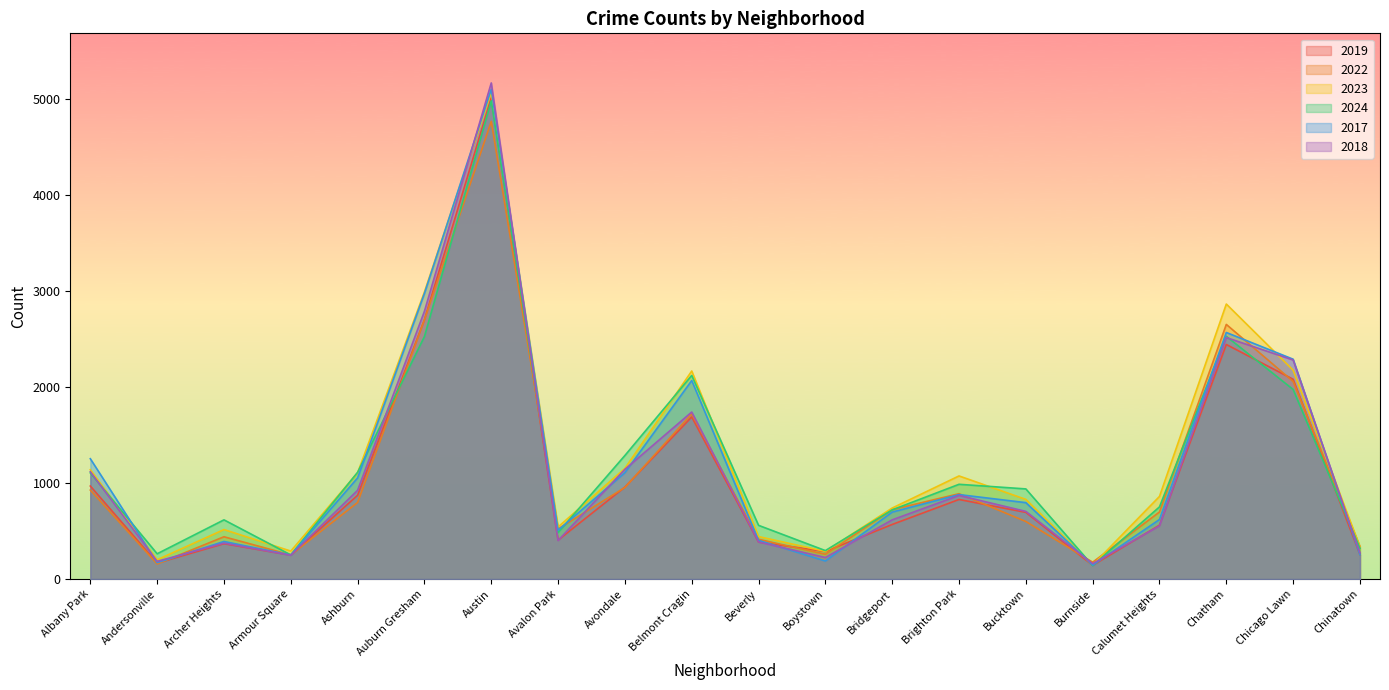

Where is 2024 nearest to the value 2558?

Chatham